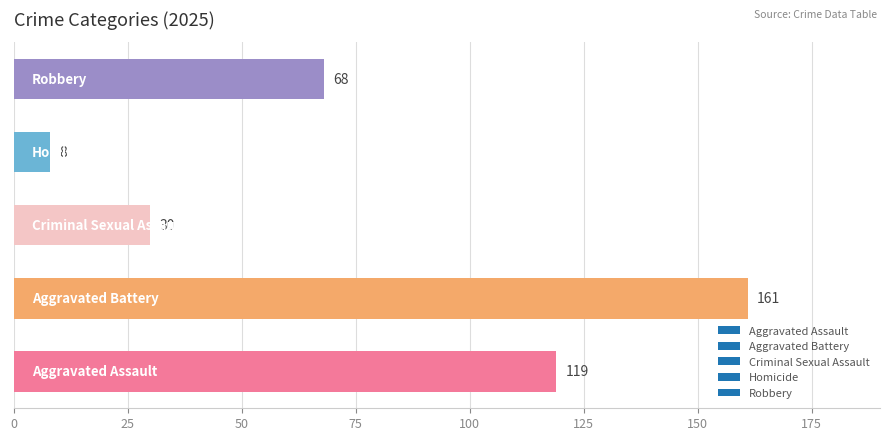

How many values are between 30 and 119?

3